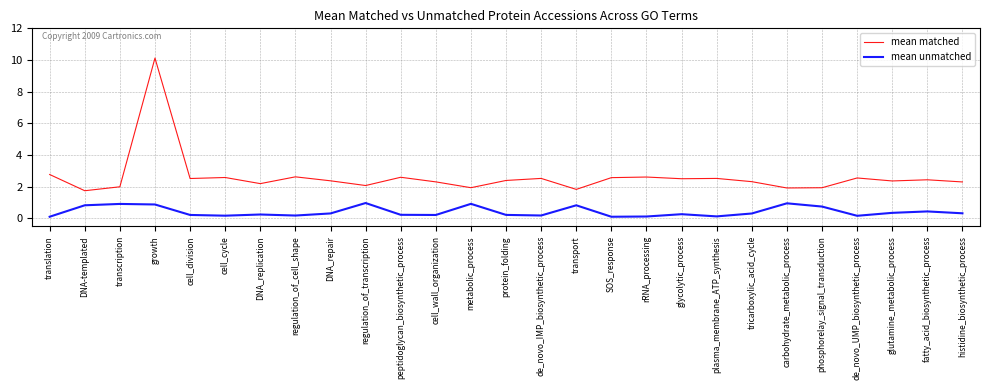

The mean matched series shows 1.9 at carbohydrate_metabolic_process. True or false?

True